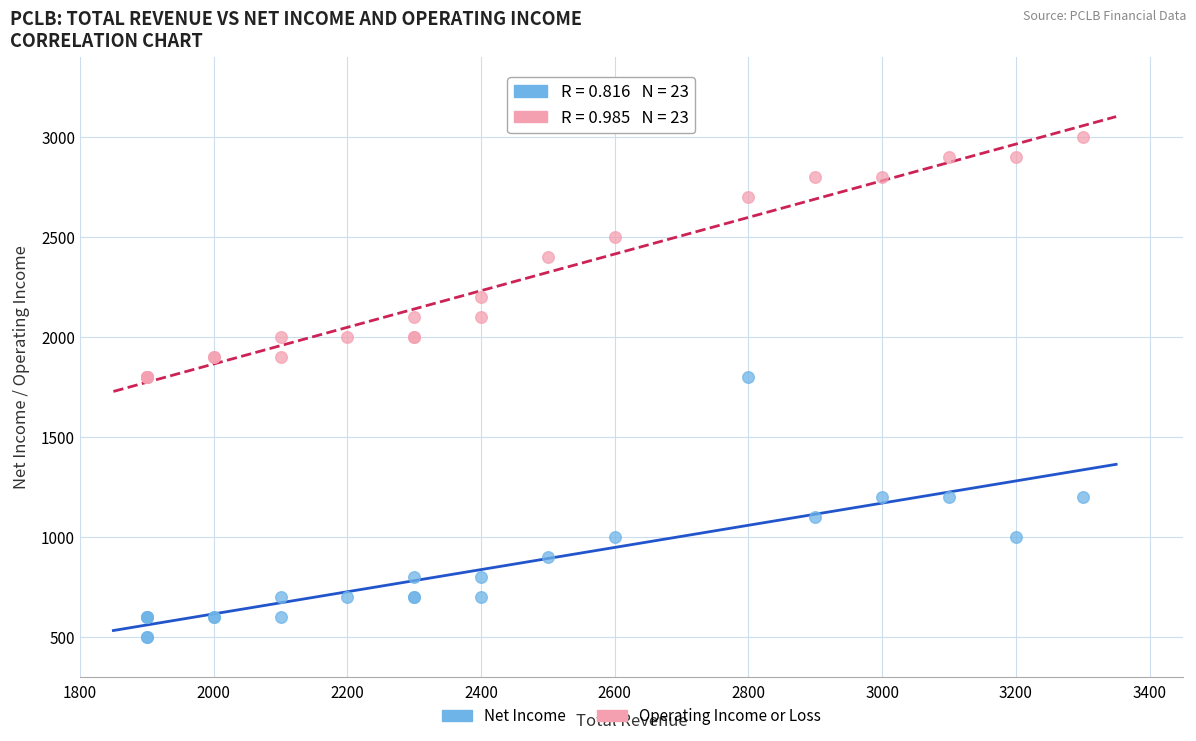

Which series reaches the minimum Y coordinate?

Net Income